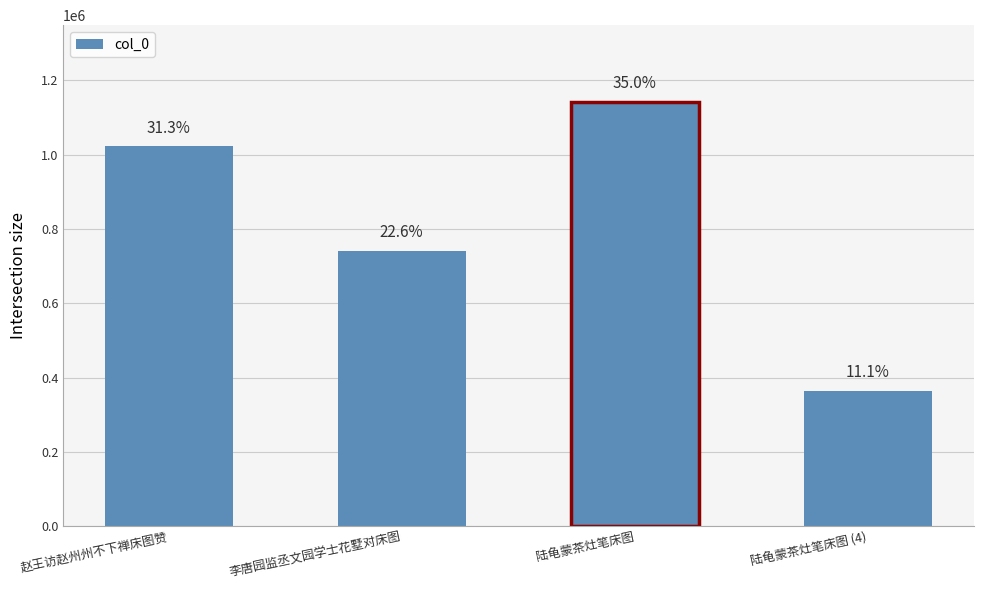

How many bars are there in total?

4